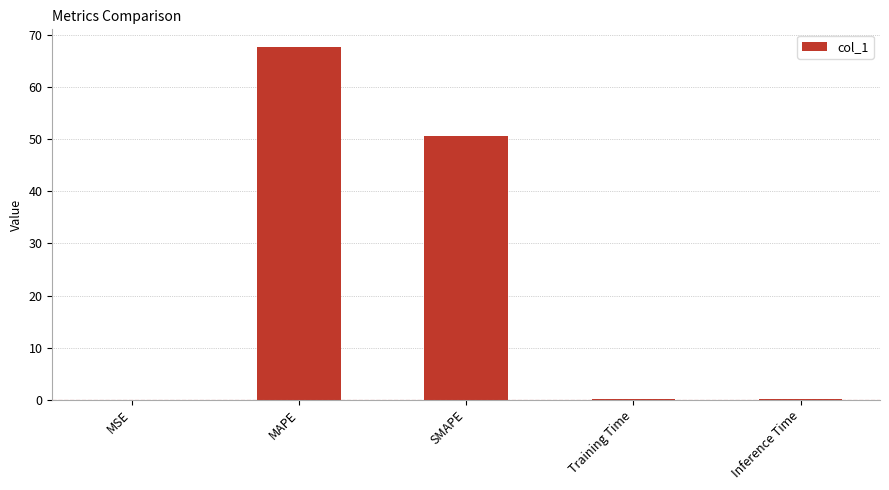

Between SMAPE and Inference Time, which is larger?

SMAPE